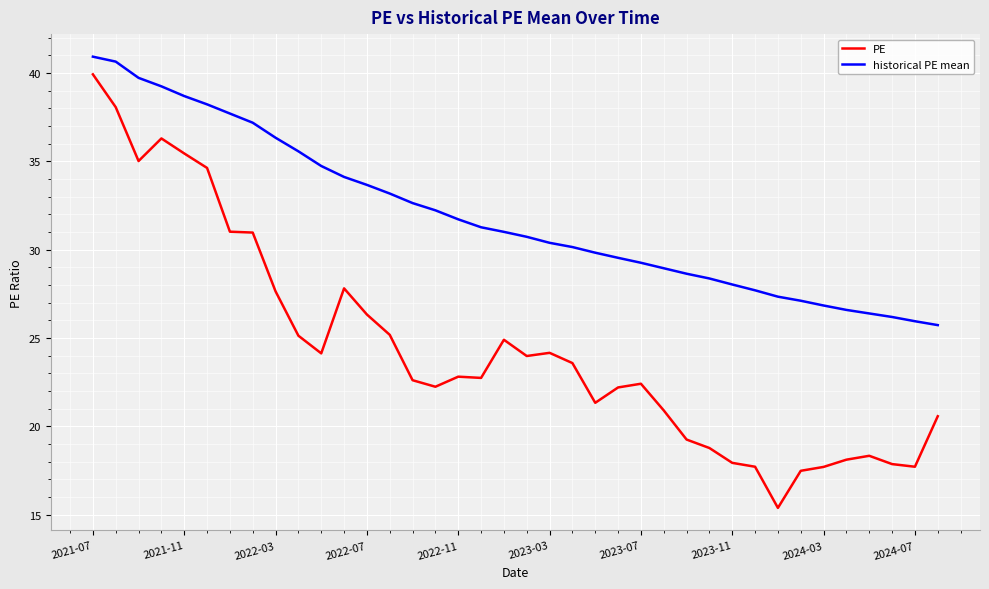

True or false: PE and historical PE mean cross at least once.

False